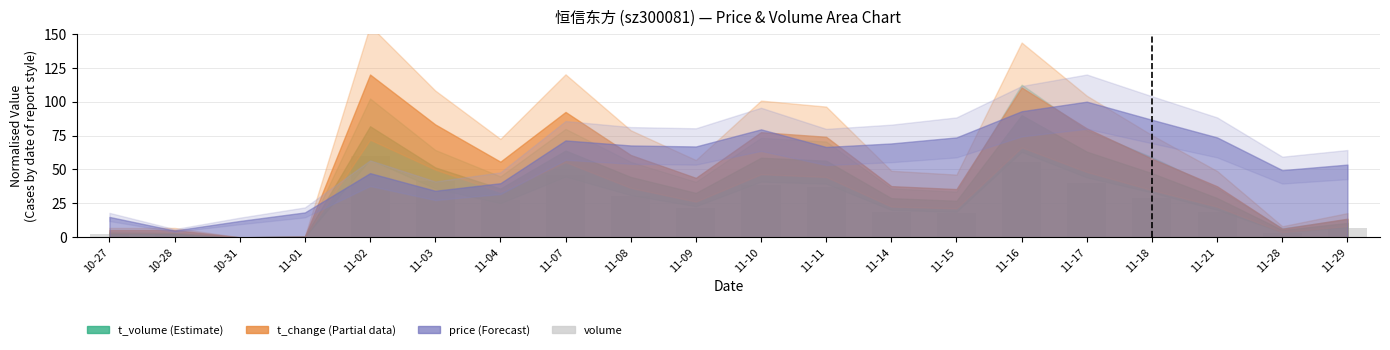

Is it true that the value at 11-10 is 24.8?

False